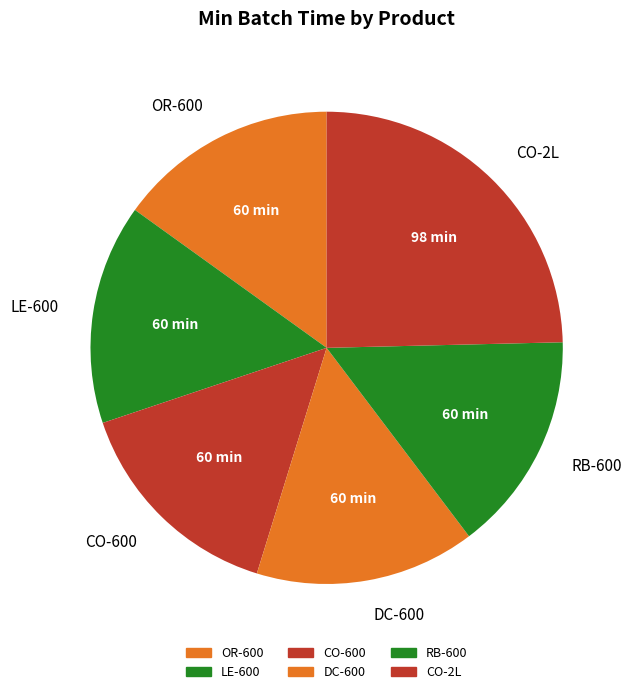

Is the sum of OR-600 and LE-600 greater than half?

No